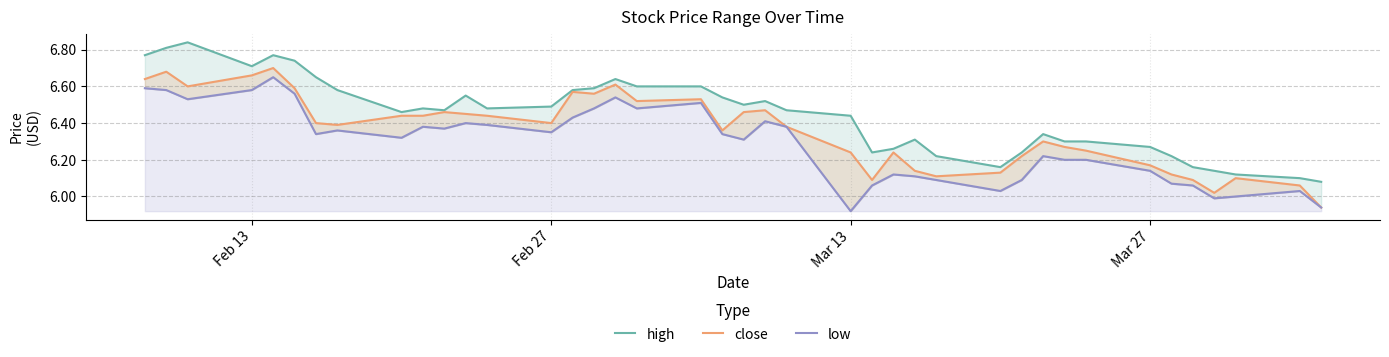

Does the chart have visible grid lines?

Yes